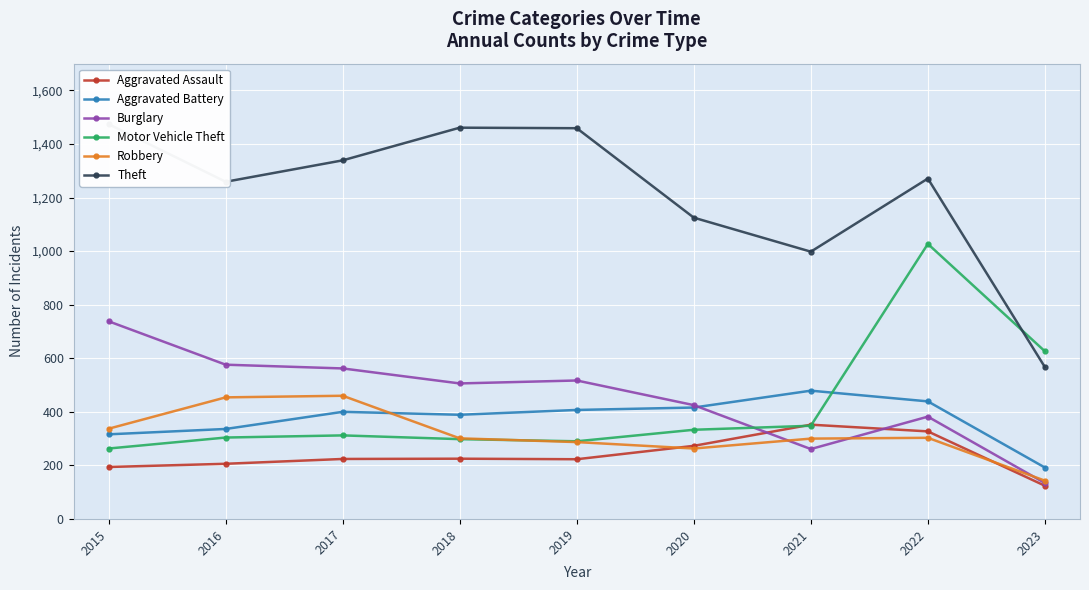

Reading left to right, transcribe all the data shown in this chart.

Aggravated Assault: 194	206	224	225	223	273	352	327	124
Aggravated Battery: 316	336	400	389	407	416	479	439	192
Burglary: 738	576	562	506	517	425	261	382	134
Motor Vehicle Theft: 263	304	312	298	290	333	348	1027	626
Robbery: 337	454	460	301	287	263	300	303	143
Theft: 1474	1259	1339	1461	1459	1125	998	1271	567